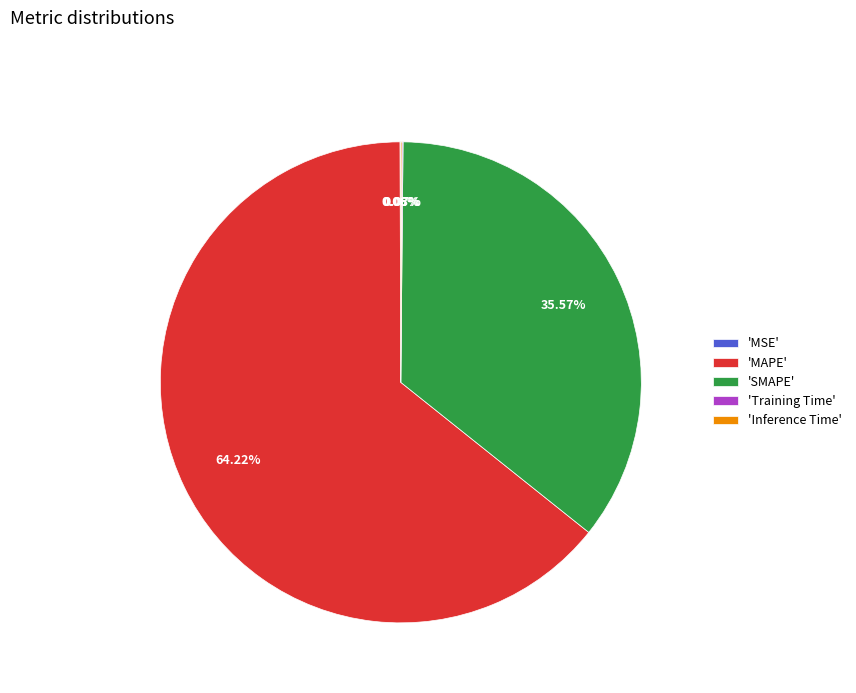

What is the largest slice in the pie chart?

'MAPE'